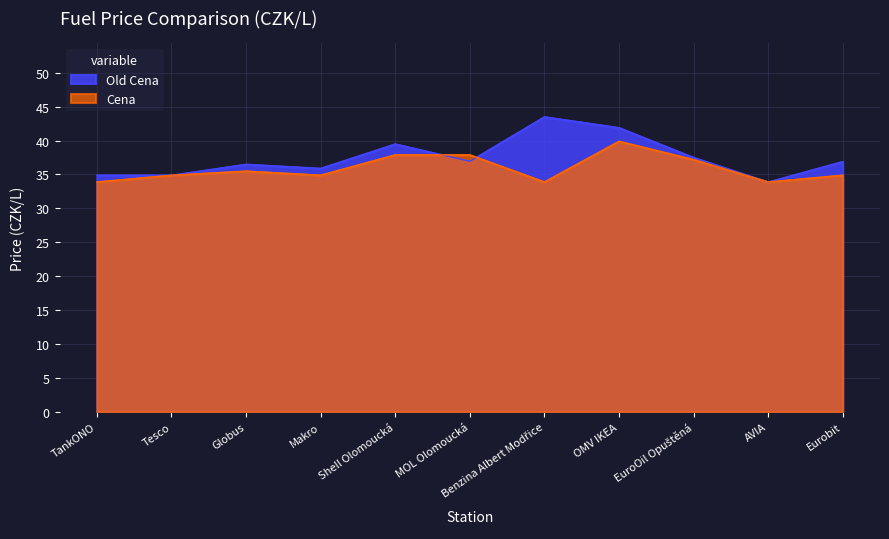

What is the total value across all series at OMV IKEA?

81.8